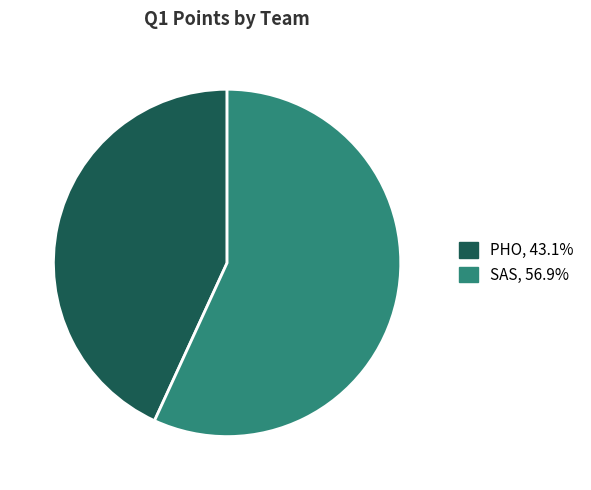

Combined, do PHO and SAS account for over 50%?

Yes